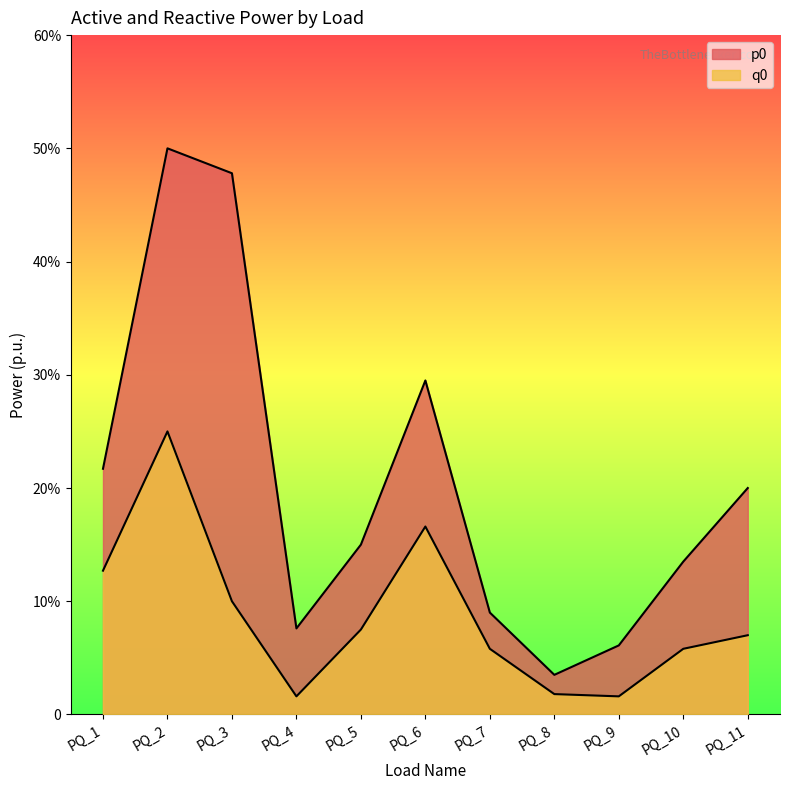

True or false: q0 and p0 cross at least once.

False